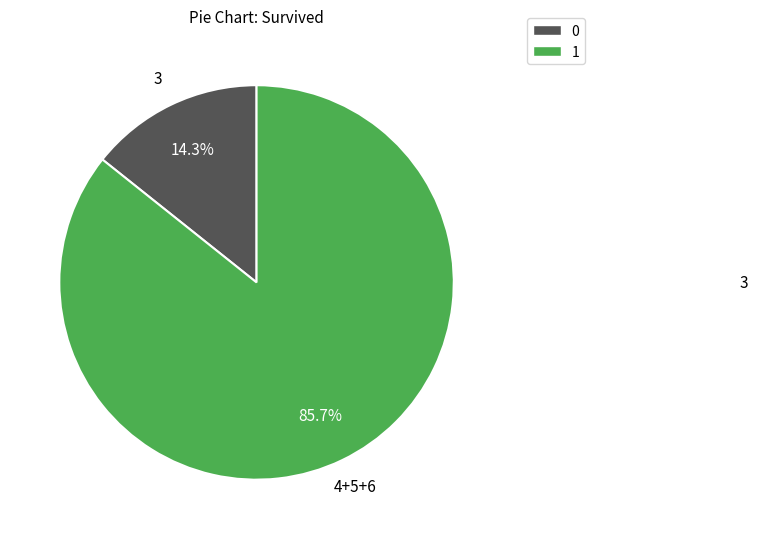

Does any single category account for the majority?

Yes